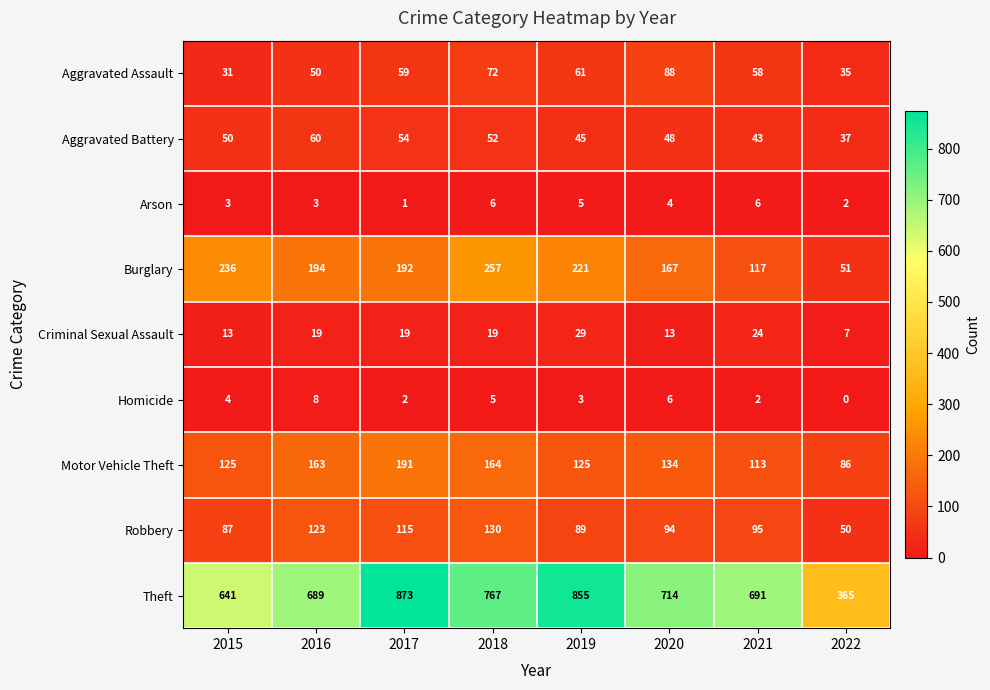

True or false: Arson has a value of 2 at 2019.

False